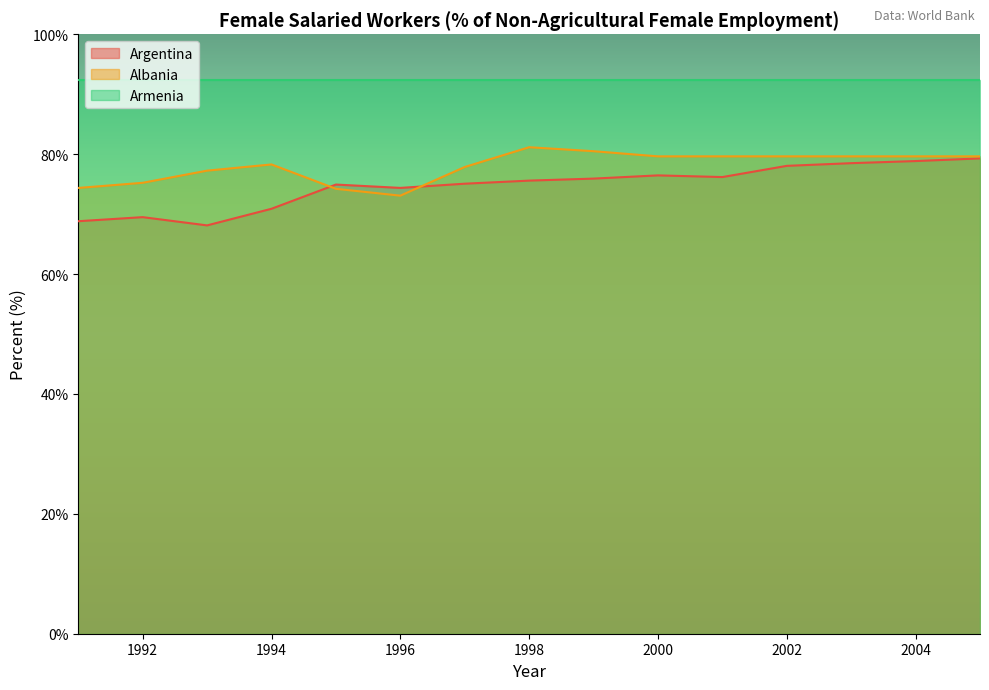

At which category is the sum across all series the highest?

2005